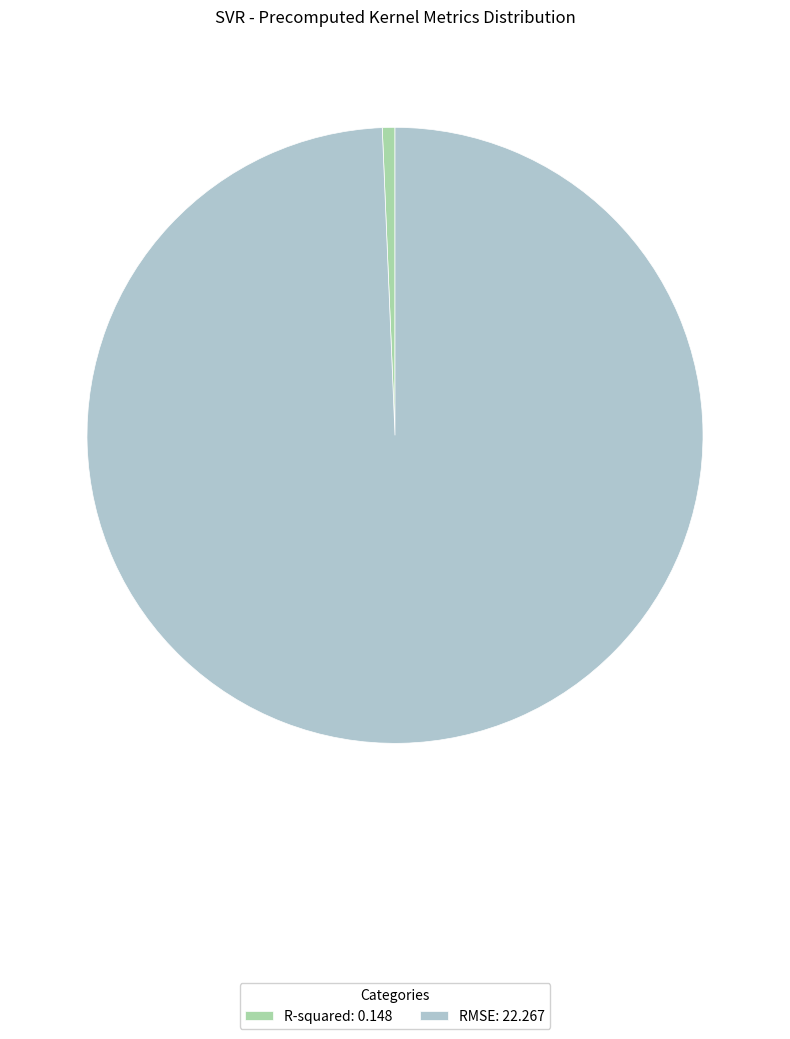

Is RMSE: 22.267 the majority of the pie?

Yes